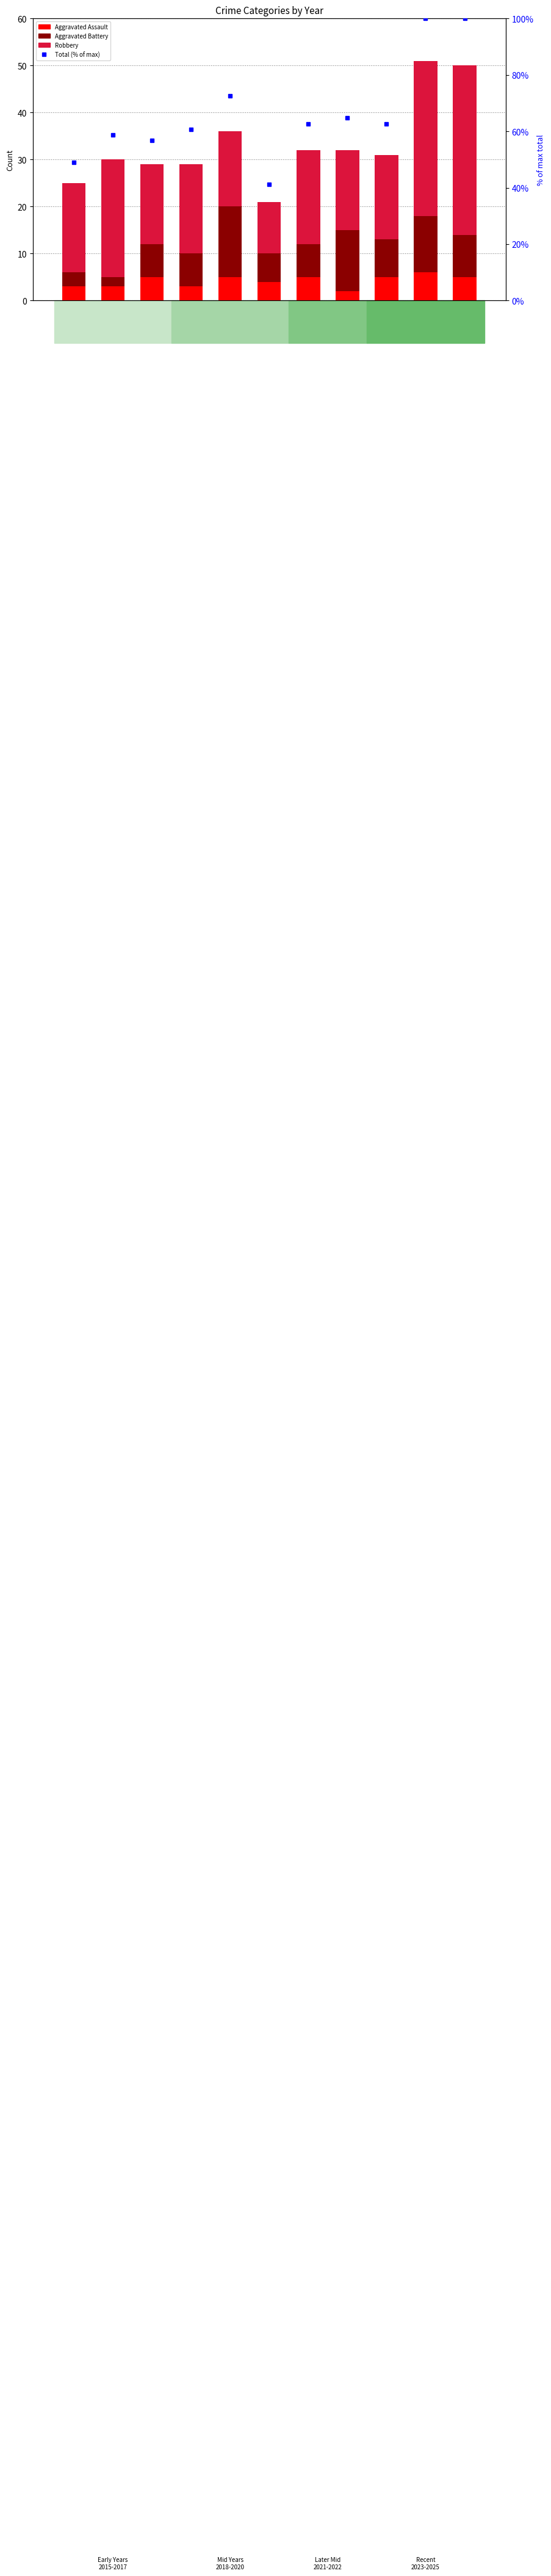

Reading left to right, what are all the values shown in this chart?

Aggravated Assault: 3.0	3.0	5.0	3.0	5.0	4.0	5.0	2.0	5.0	6.0	5.0
Aggravated Battery: 3.0	2.0	7.0	7.0	15.0	6.0	7.0	13.0	8.0	12.0	9.0
Robbery: 19.0	25.0	17.0	19.0	16.0	11.0	20.0	17.0	18.0	33.0	36.0
Total (% of max): 49.0	58.8	56.9	60.8	72.5	41.2	62.7	64.7	62.7	100.0	100.0